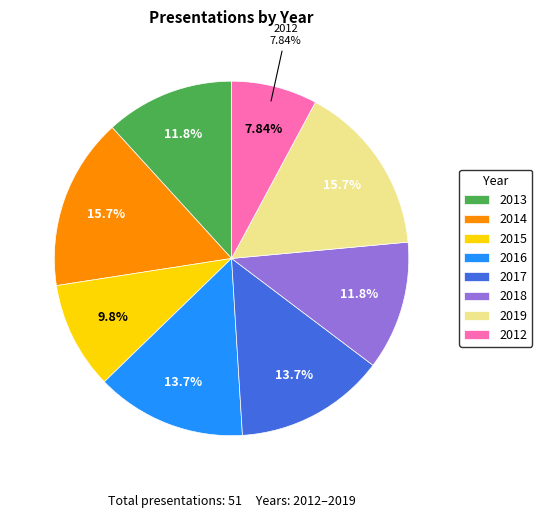

What percentage is NOT represented by 2016?

86.3%